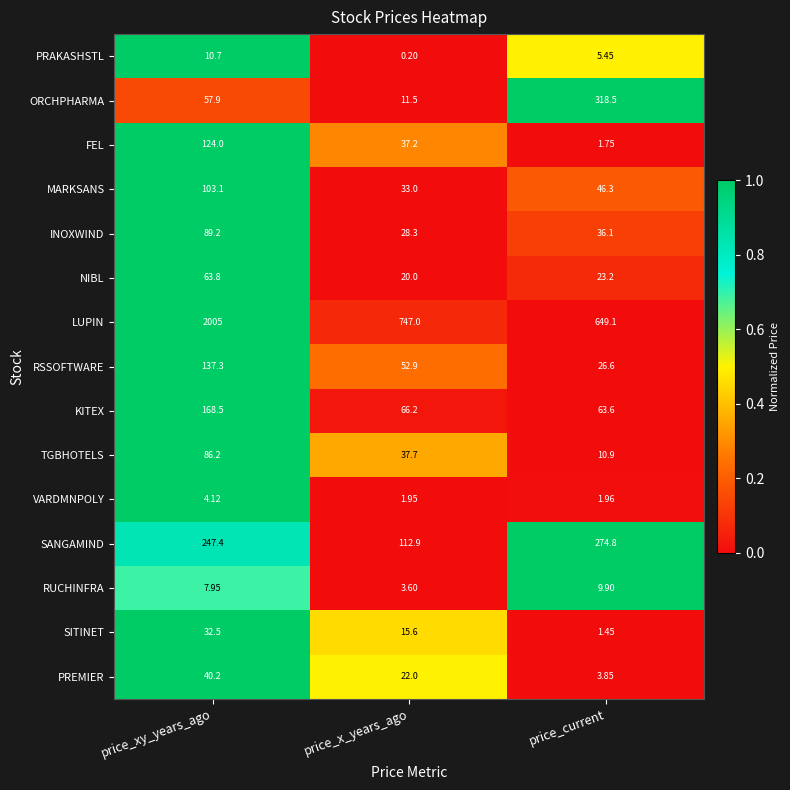

Rank the series at price_xy_years_ago from lowest to highest value.

VARDMNPOLY, RUCHINFRA, PRAKASHSTL, SITINET, PREMIER, ORCHPHARMA, NIBL, TGBHOTELS, INOXWIND, MARKSANS, FEL, RSSOFTWARE, KITEX, SANGAMIND, LUPIN